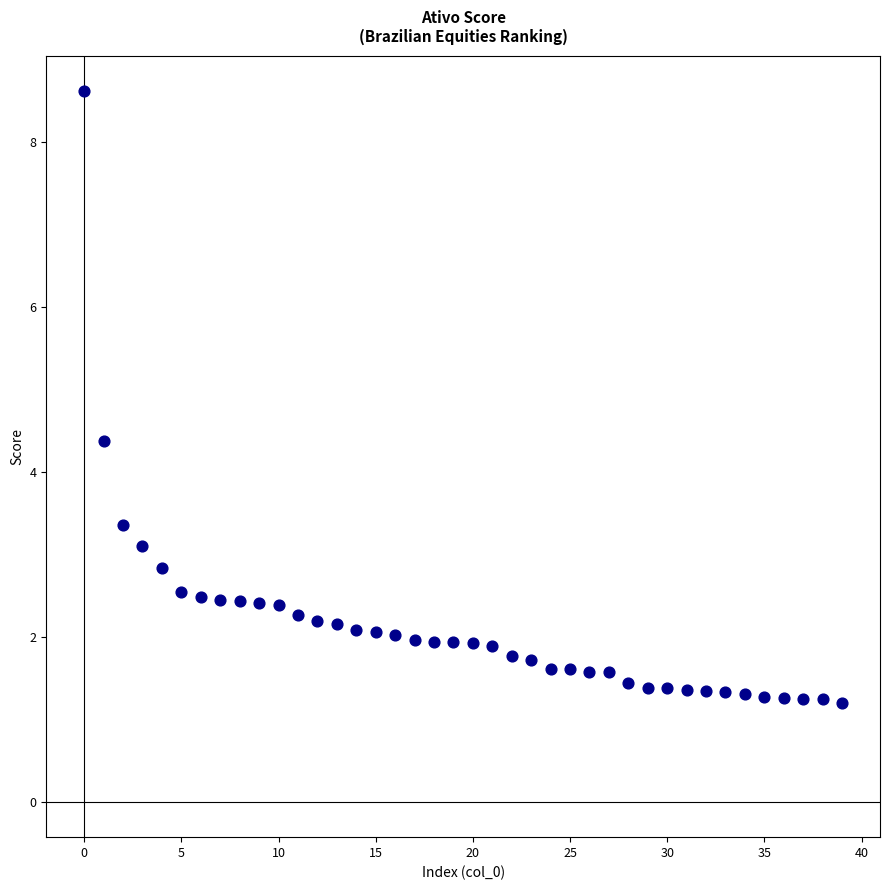

What Y value in the scatter plot is closest to 4?

4.4